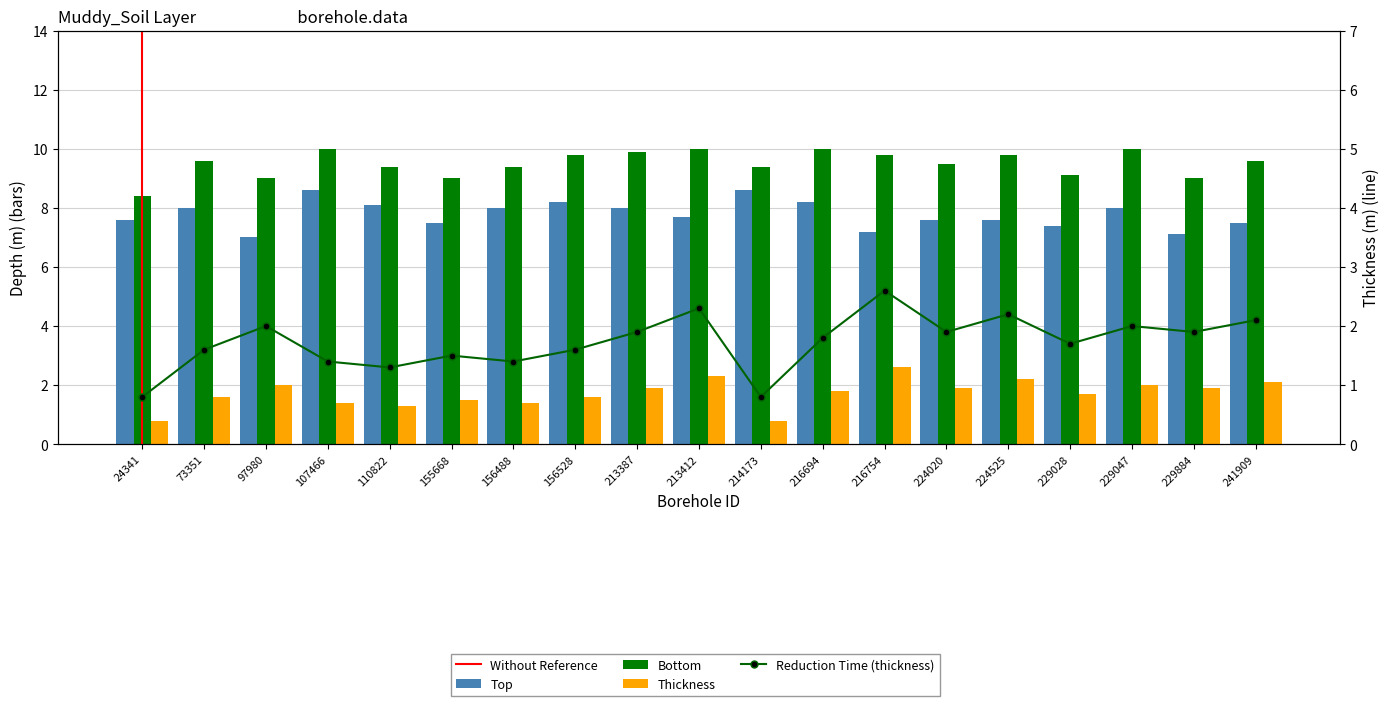

Reading right to left, transcribe all the data shown in this chart.

thickness: 2.1	1.9	2.0	1.7	2.2	1.9	2.6	1.8	0.8	2.3	1.9	1.6	1.4	1.5	1.3	1.4	2.0	1.6	0.8
Top: 7.5	7.1	8.0	7.4	7.6	7.6	7.2	8.2	8.6	7.7	8.0	8.2	8.0	7.5	8.1	8.6	7.0	8.0	7.6
Bottom: 9.6	9.0	10.0	9.1	9.8	9.5	9.8	10.0	9.4	10.0	9.9	9.8	9.4	9.0	9.4	10.0	9.0	9.6	8.4